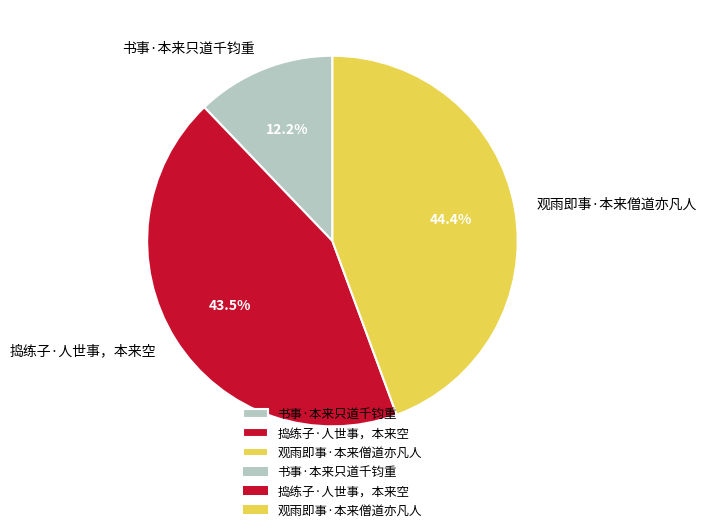

True or false: 观雨即事·本来僧道亦凡人 accounts for 34% of the total.

False